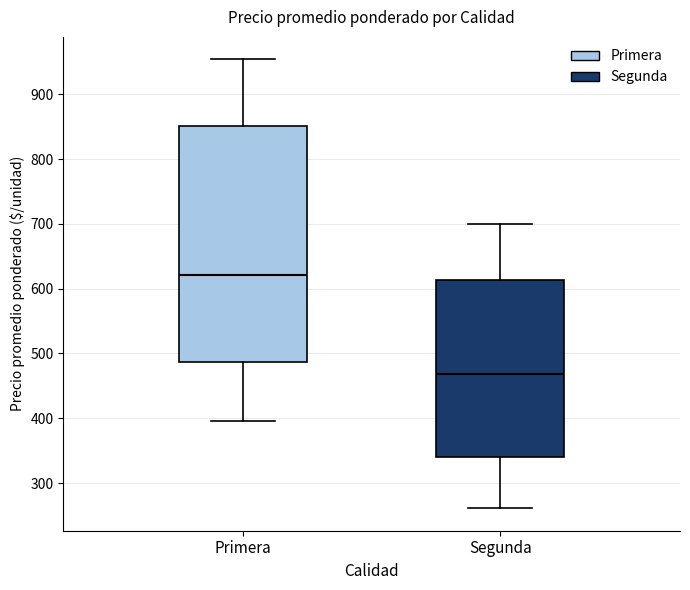

Reading left to right, transcribe this box plot: for each box, give where its median line is, the range the box spans, and where its two whiskers end, as read against the y-axis. The values are not printed on the chart, so give them approximately, as read against the axis.

Primera: median 620, box 490 to 850, whiskers 400 to 950
Segunda: median 470, box 340 to 610, whiskers 260 to 700